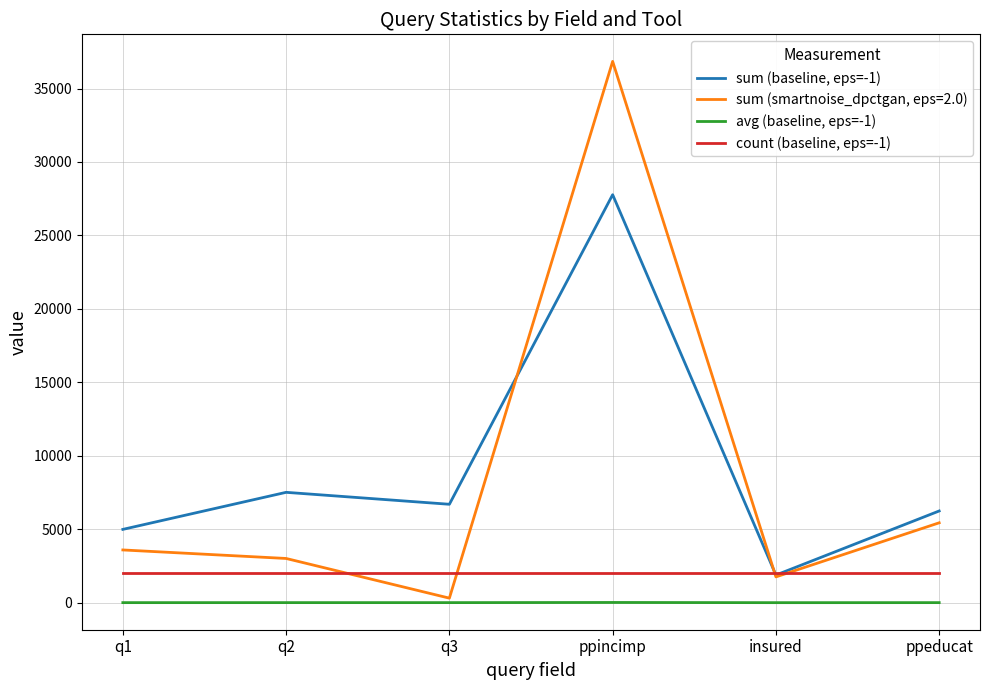

How many lines are shown in the chart?

4